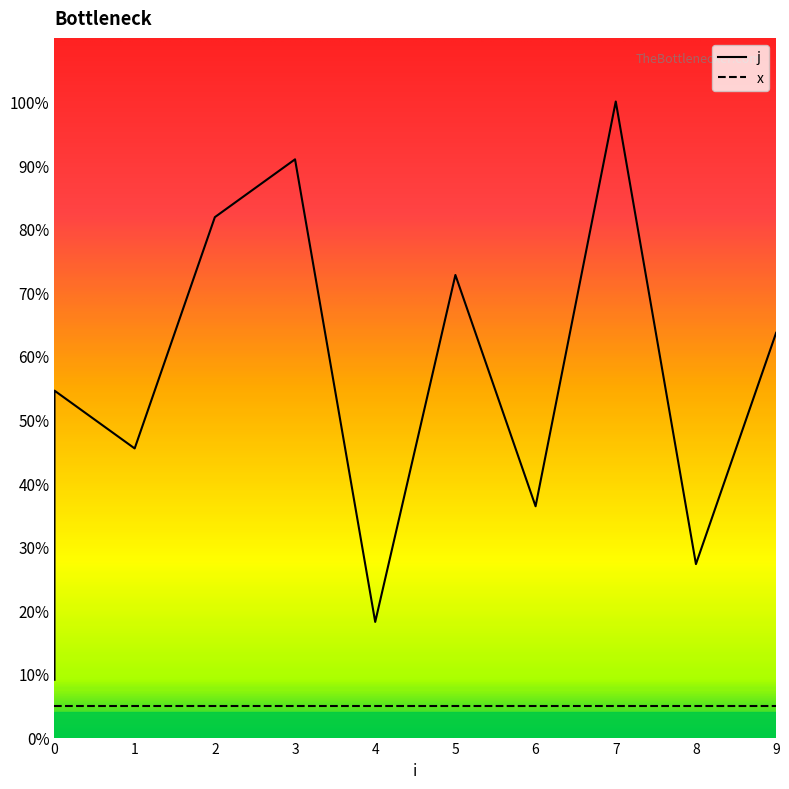

List the labels in order of value, smallest first.

0, 4, 8, 6, 1, 0, 9, 5, 2, 3, 7